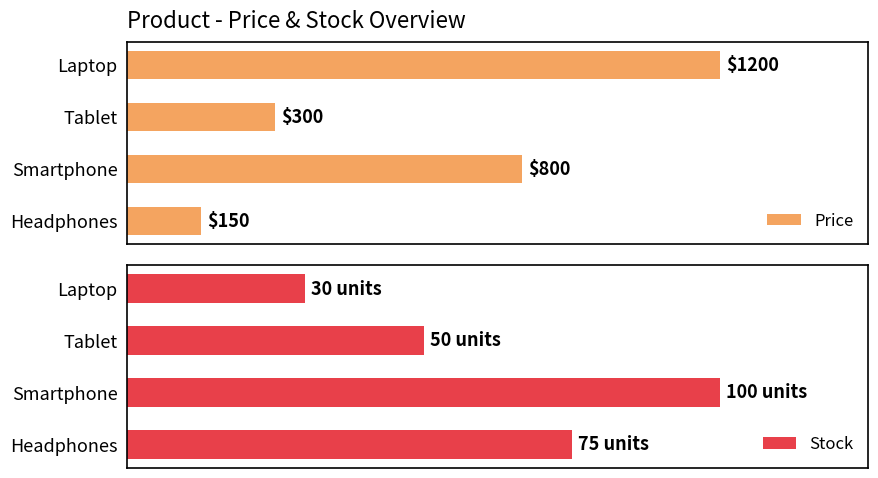

What is the average value of the Price series?

612